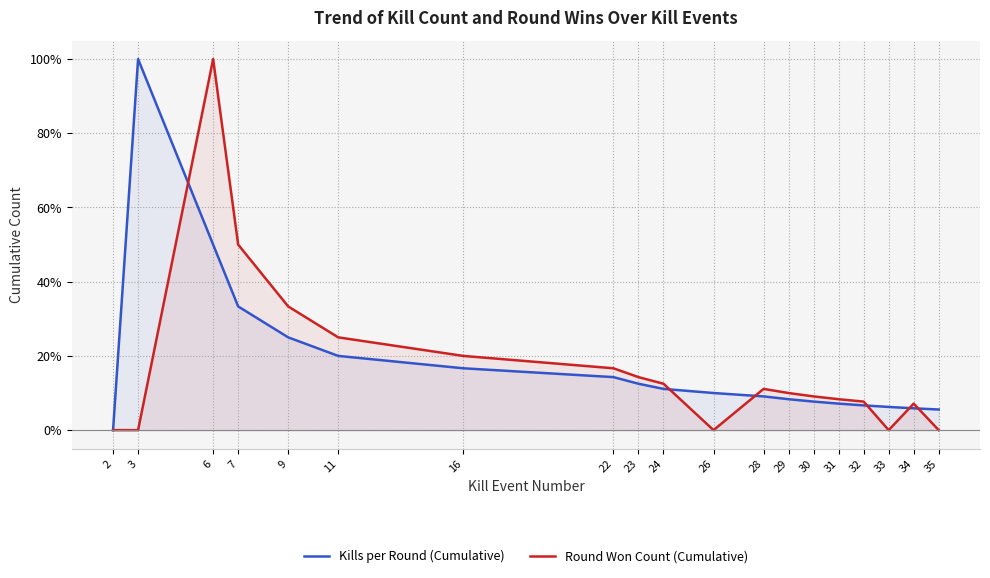

How many distinct data groups are displayed?

2